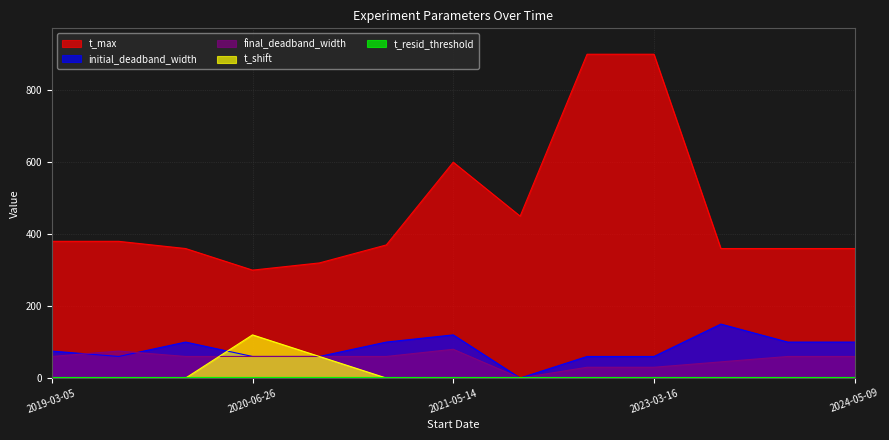

True or false: t_max and initial_deadband_width cross at least once.

False